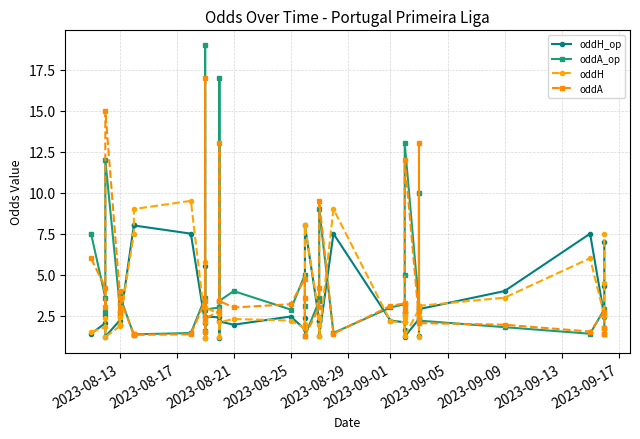

Count the number of categories in the chart.

40